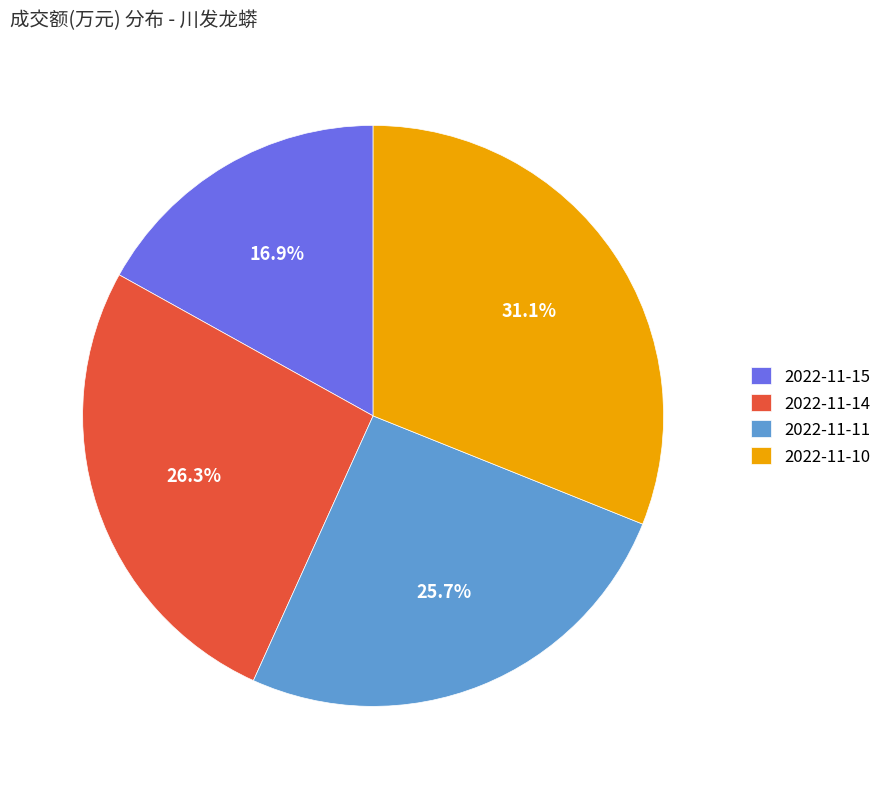

Count the number of slices in the pie.

4